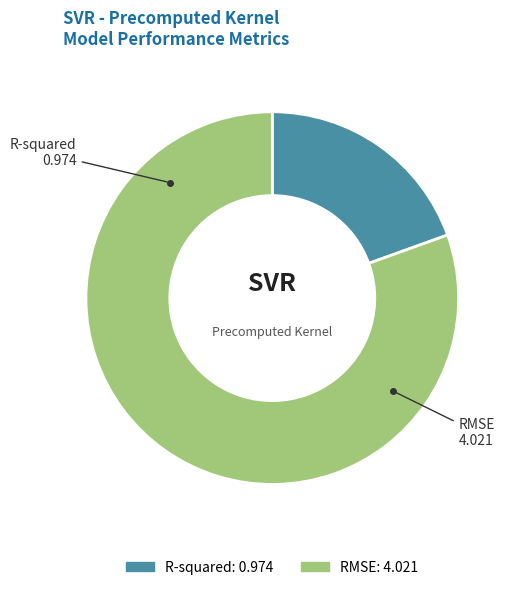

True or false: R-squared accounts for 19% of the total.

True